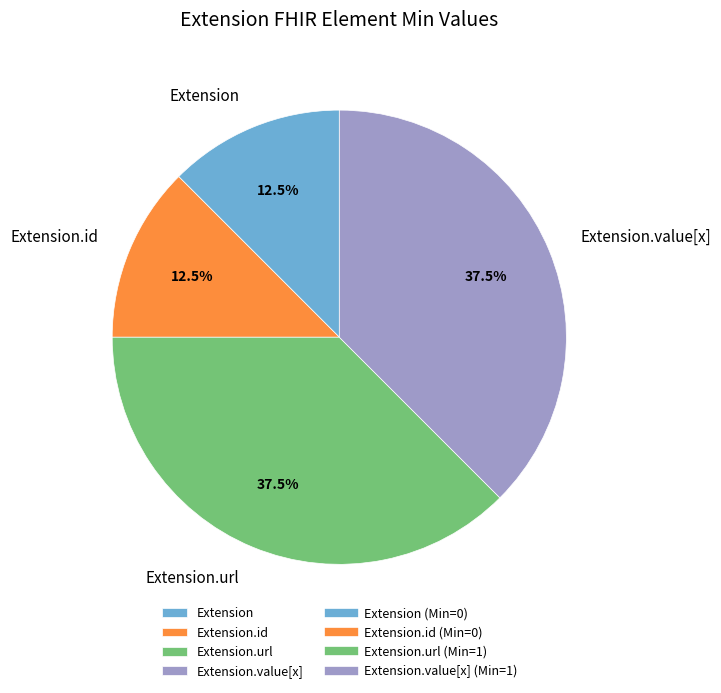

Which has a higher value, Extension.id or Extension.value[x]?

Extension.value[x]